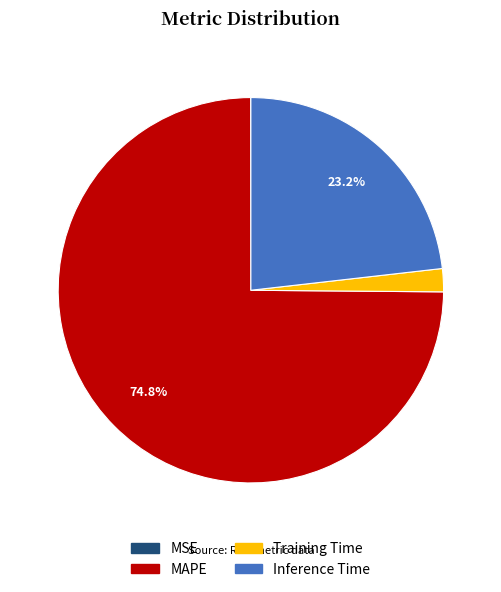

To the nearest percent, what percentage of the pie is Training Time?

2%